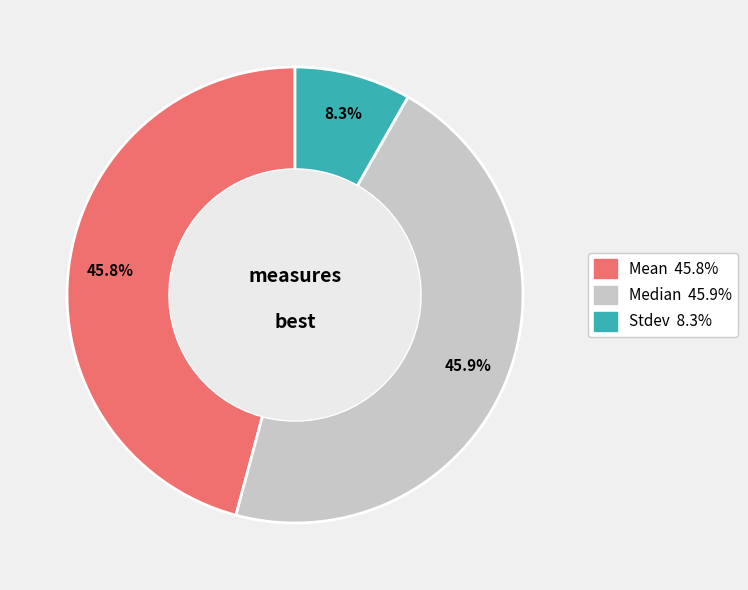

What is the total percentage of Median and Stdev?

54.2%